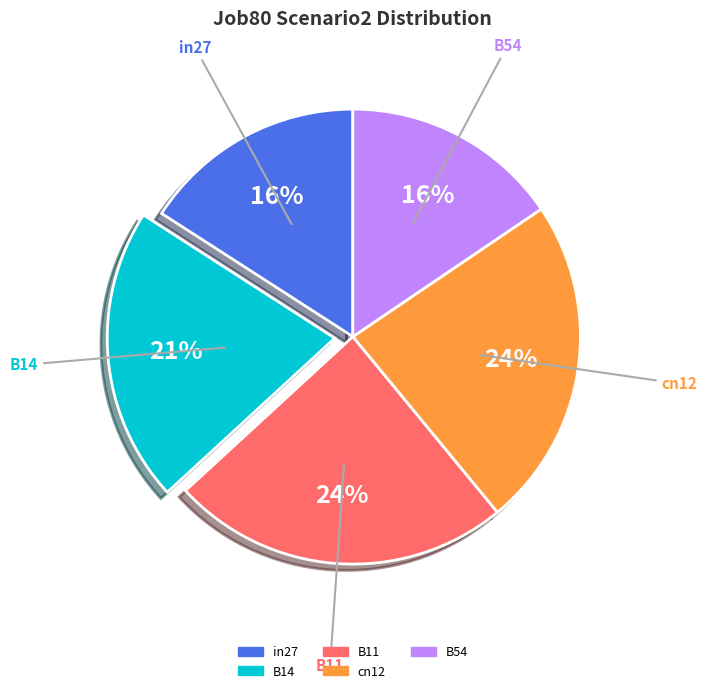

How many slices are in this pie chart?

5